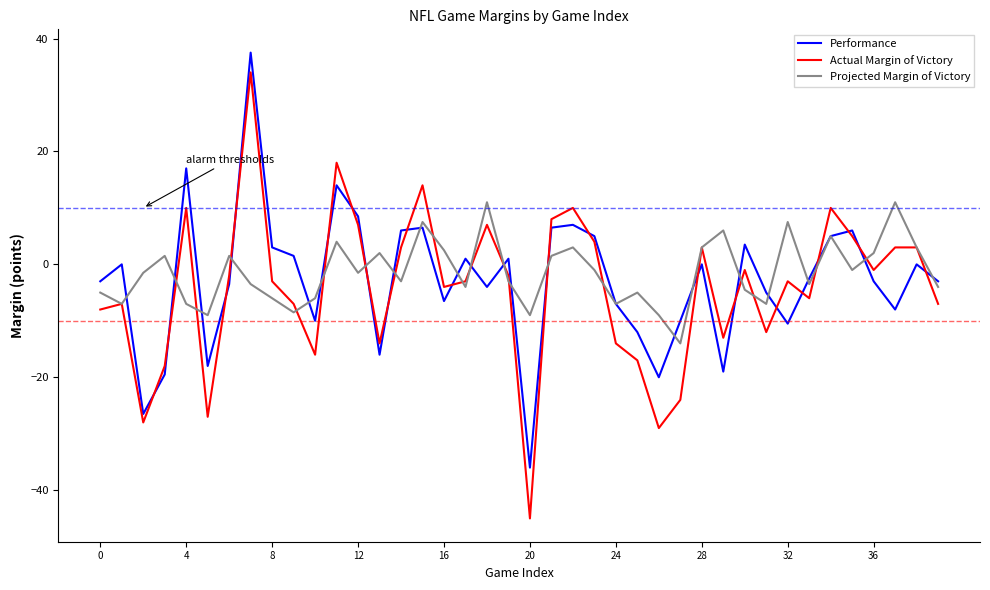

Which series ends up on top after the final intersection of Performance and Actual Margin of Victory?

Performance